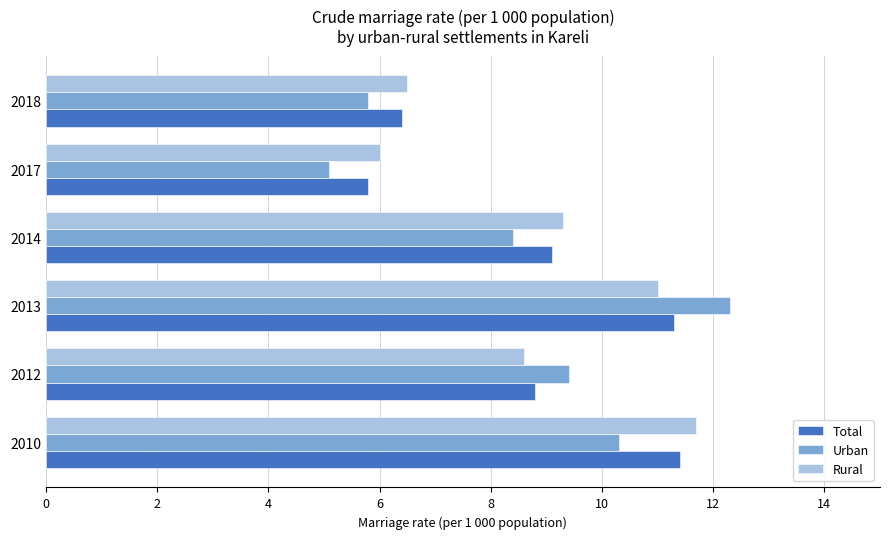

Which label corresponds to the largest value in the chart?

2013